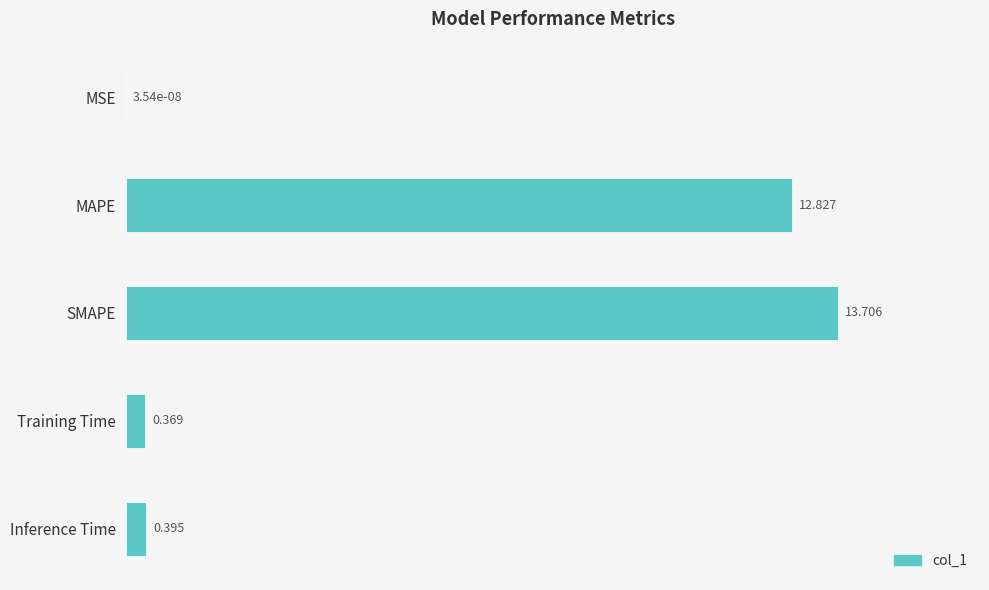

Which has a higher value, MSE or MAPE?

MAPE